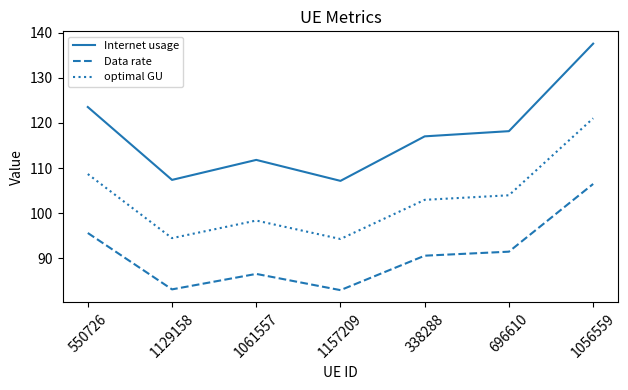

Rank the series by their average value, from highest to lowest.

Internet usage, optimal GU, Data rate